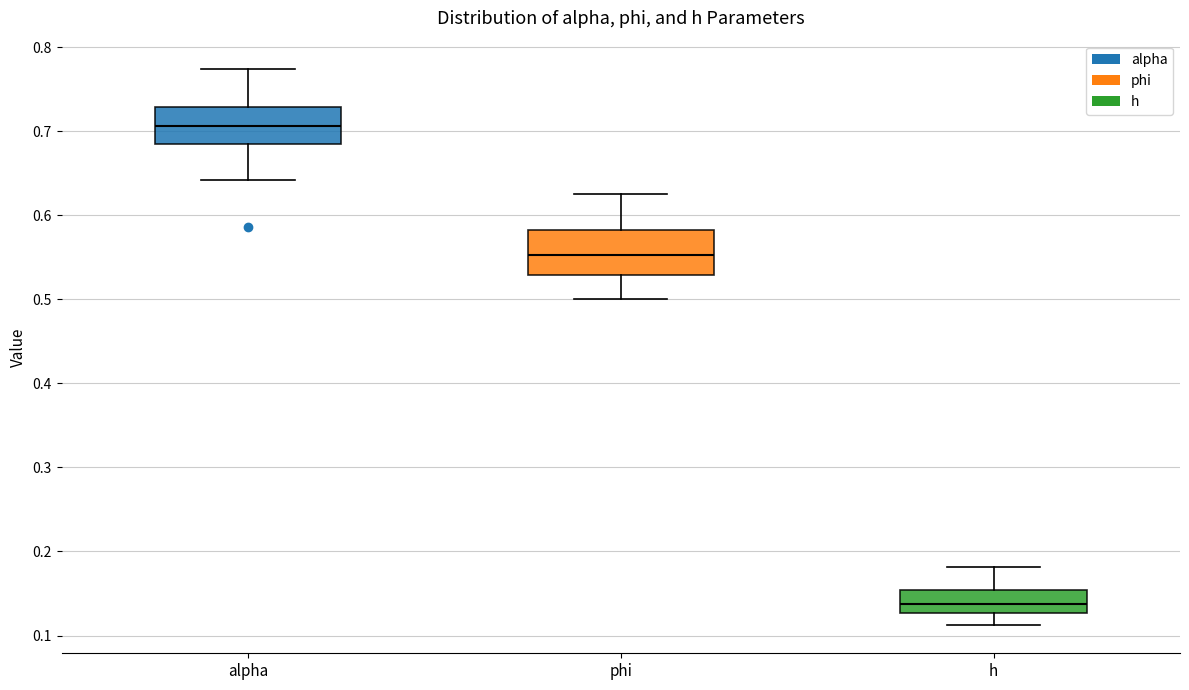

Reading left to right, read every box against the y-axis: the position of its median line, the range the box covers, and the ends of its whiskers. The values are not printed on the chart, so give them approximately, as read against the axis.

alpha: median 0.71, box 0.68 to 0.73, whiskers 0.64 to 0.77
phi: median 0.55, box 0.53 to 0.58, whiskers 0.50 to 0.63
h: median 0.14, box 0.13 to 0.15, whiskers 0.11 to 0.18